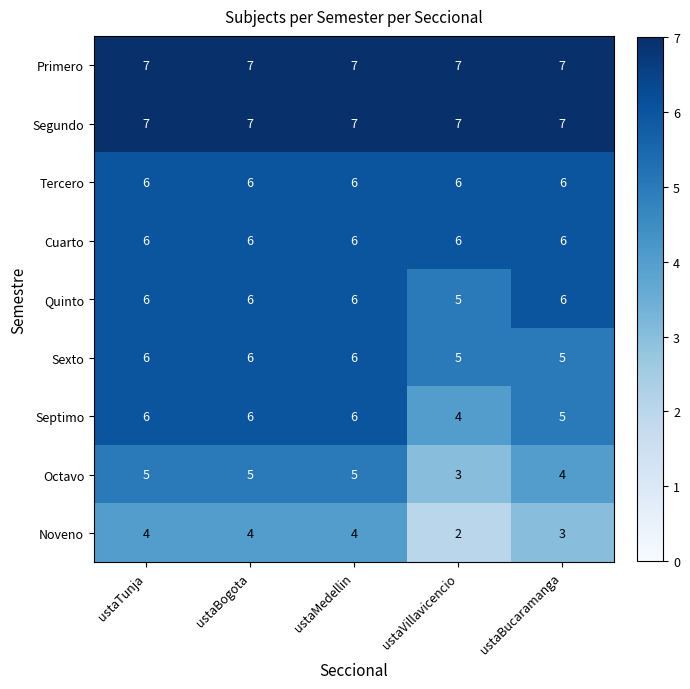

How many distinct data groups are displayed?

9